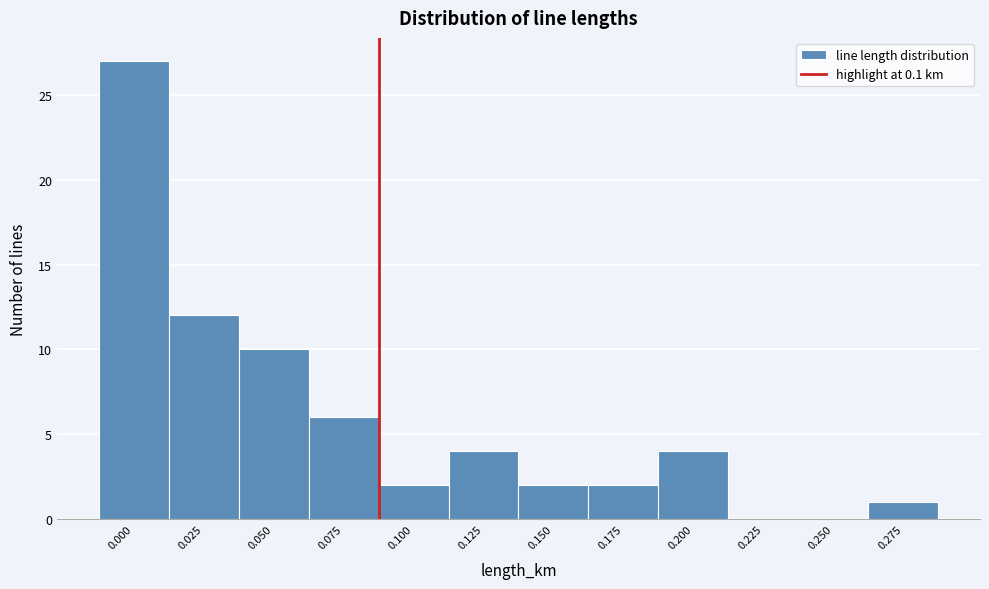

Reading right to left, extract all data points from this chart.

0.275=1	0.250=0	0.225=0	0.200=4	0.175=2	0.150=2	0.125=4	0.100=2	0.075=6	0.050=10	0.025=12	0.000=27